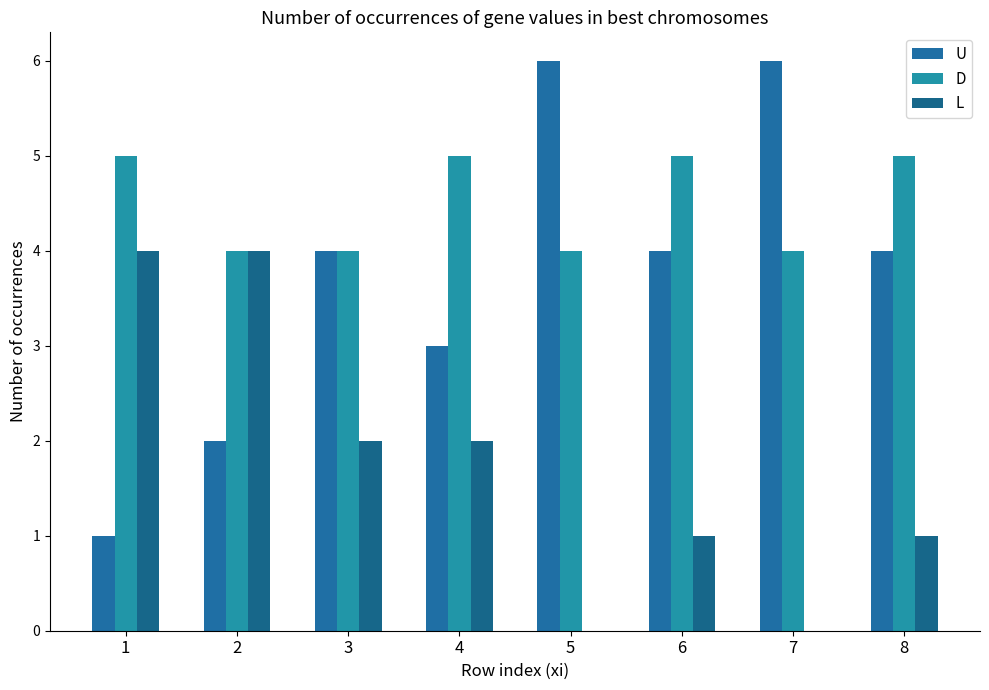

Reading left to right, what are all the values shown in this chart?

U: 1	2	4	3	6	4	6	4
D: 5	4	4	5	4	5	4	5
L: 4	4	2	2	0	1	0	1